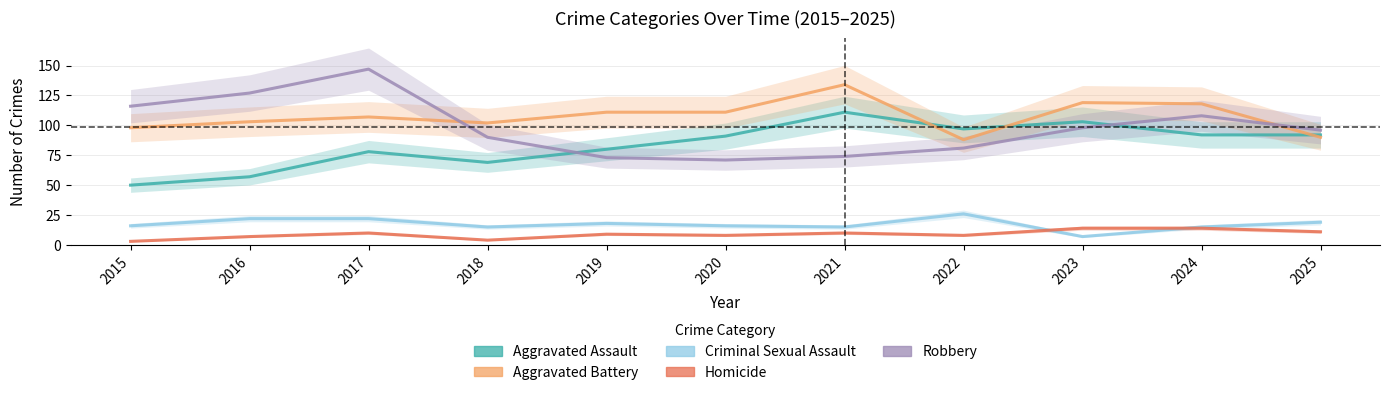

True or false: Aggravated Battery and Aggravated Assault intersect in this chart.

True